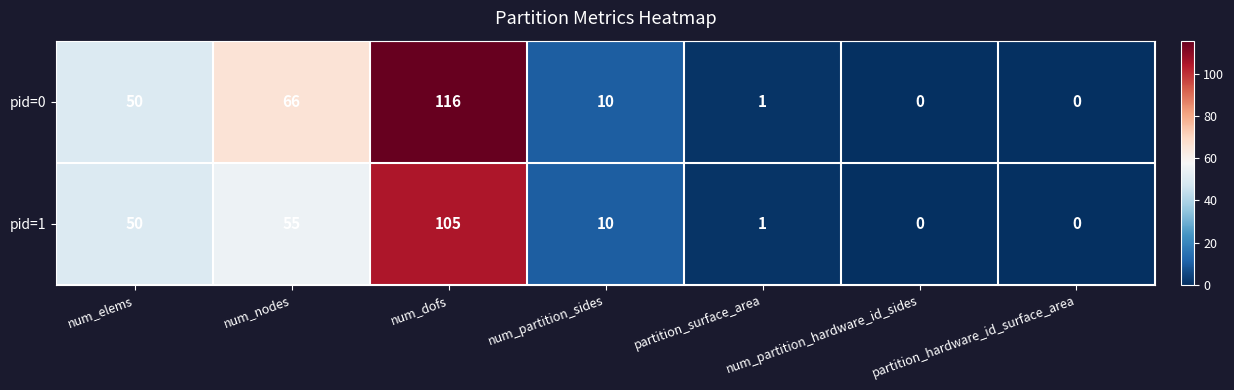

At which label does pid=1 first exceed 10?

num_elems